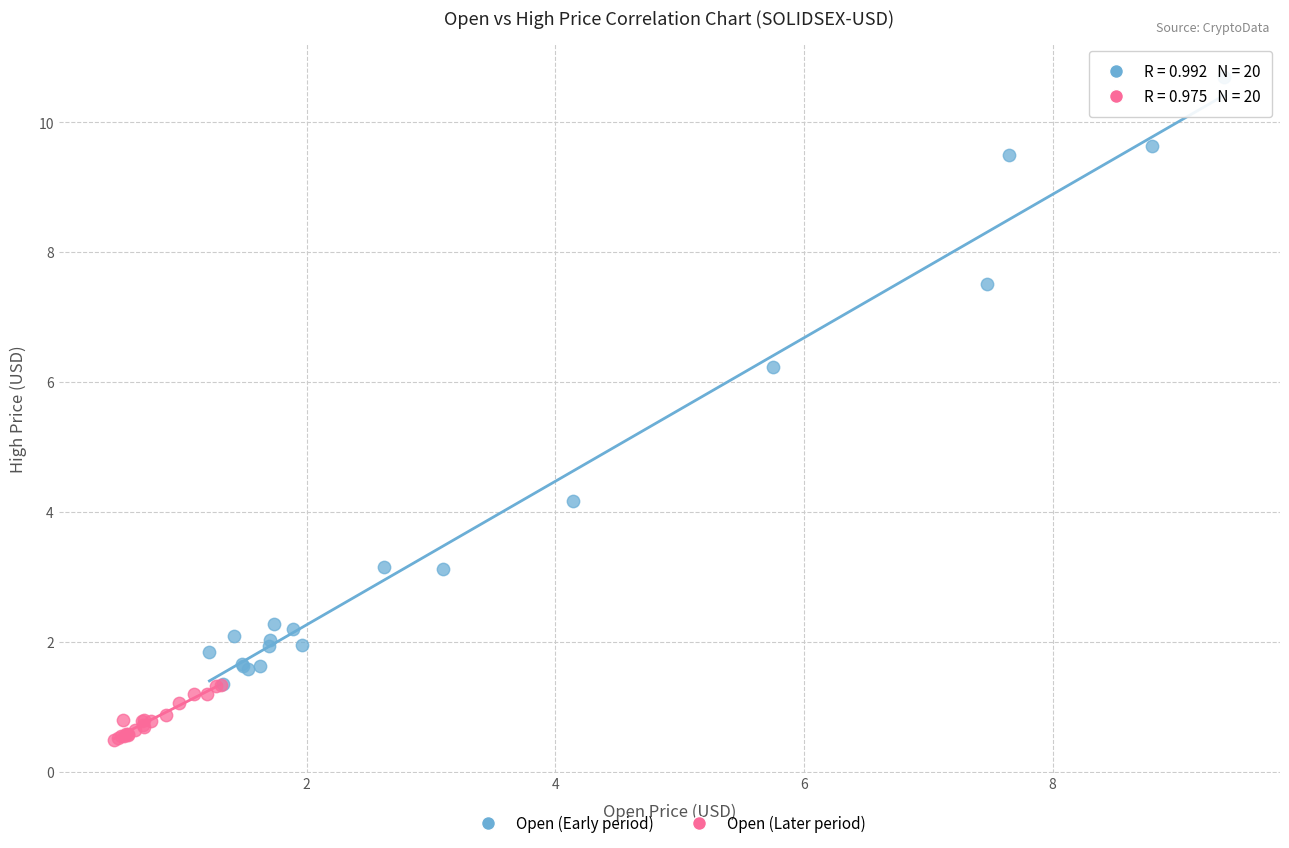

Which series contains the lowest Y value?

Open (Later period)